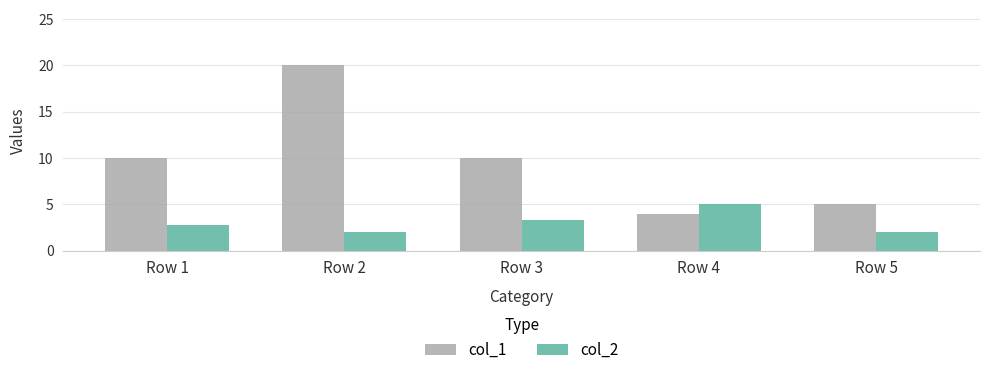

Which category has the highest value in the col_2 series?

Row 4